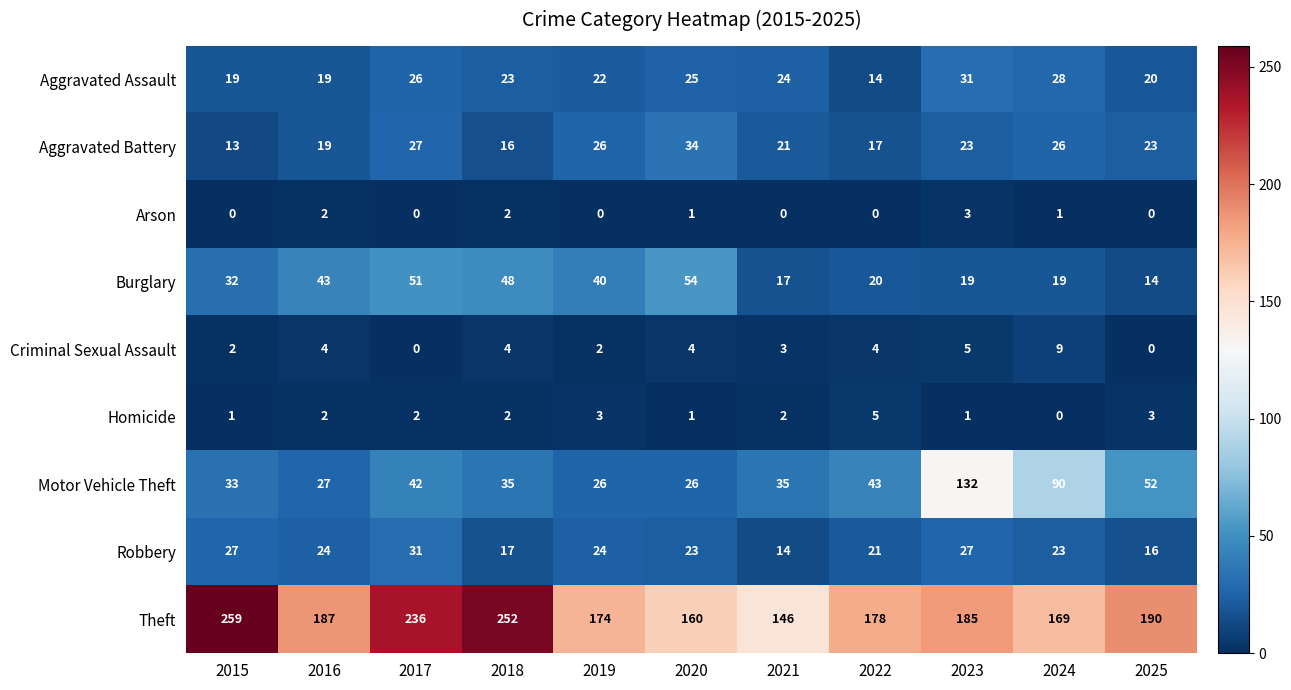

At which label does Homicide reach its peak?

2022